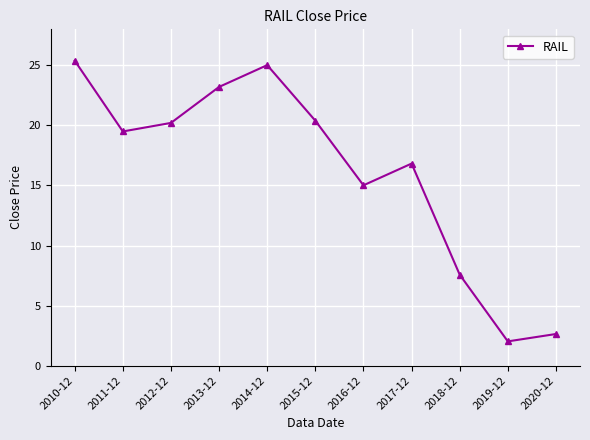

What is the difference between the values at 2020-12 and 2012-12?

17.6